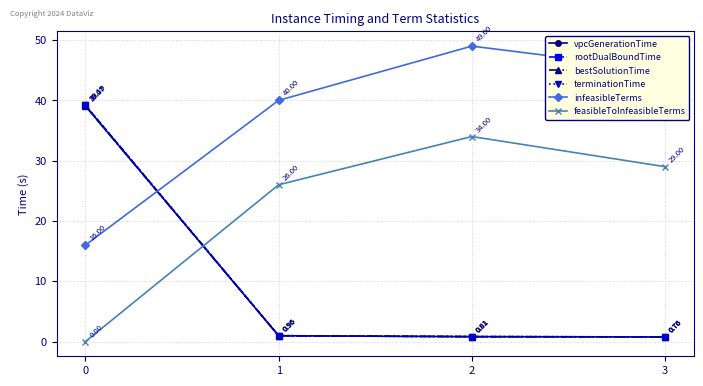

Does the chart have visible grid lines?

Yes